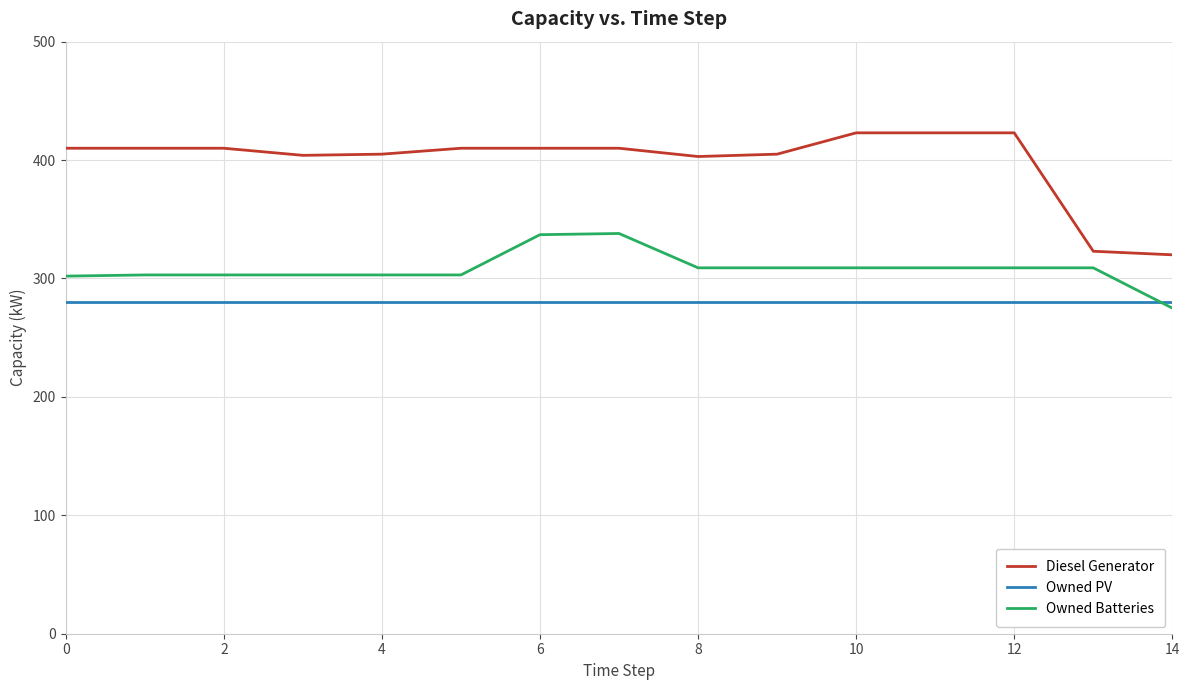

List the series in order of their overall mean, lowest first.

Owned PV, Owned Batteries, Diesel Generator